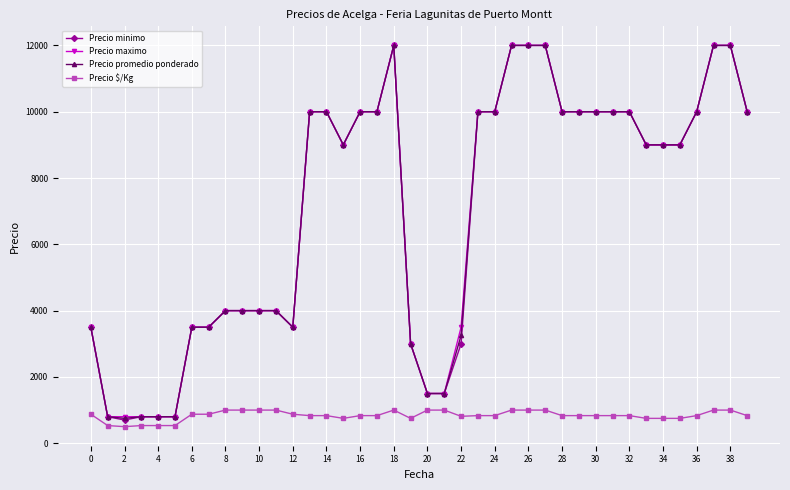

What is the difference between the second highest and second lowest values in the Precio promedio ponderado series?

11200